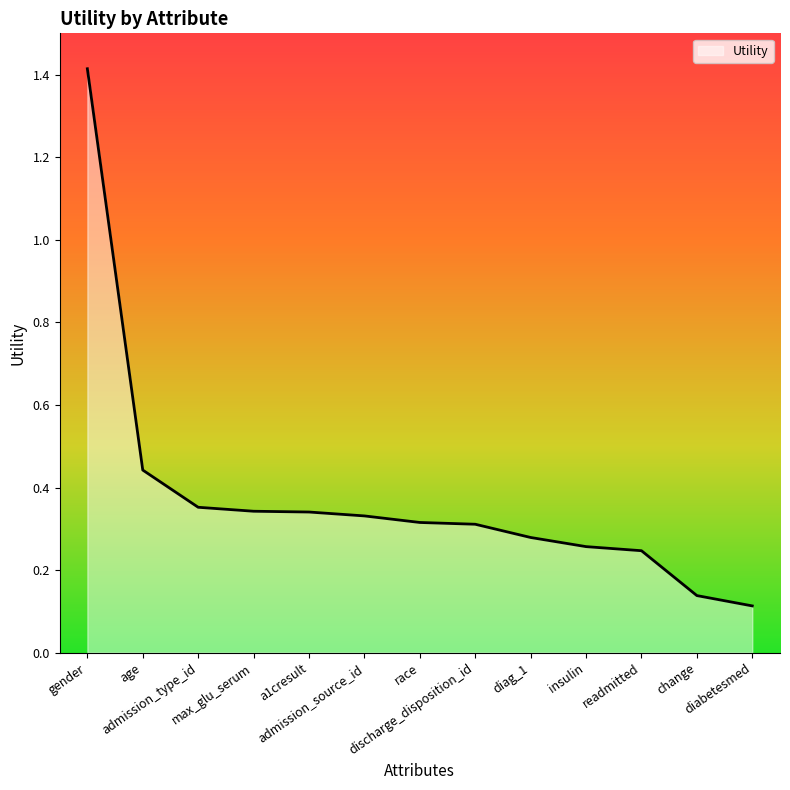

Which label corresponds to the largest value in the chart?

gender